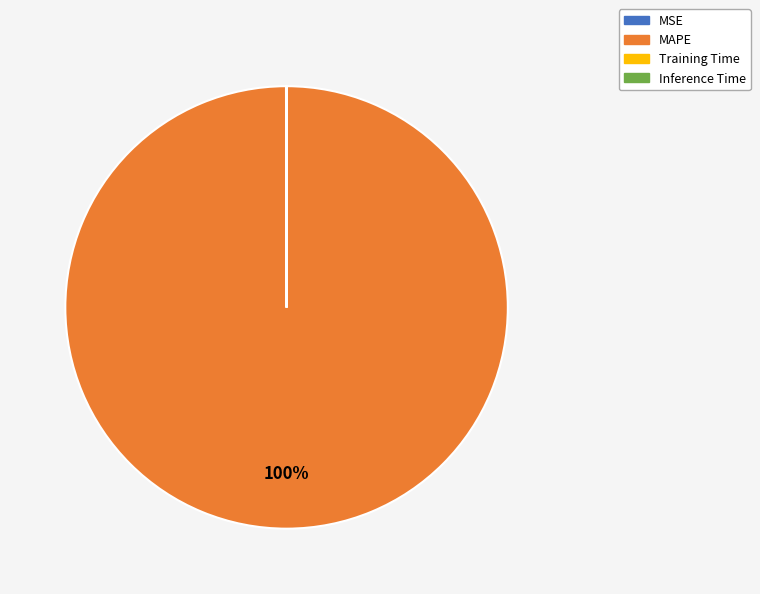

Is there a majority slice in this chart?

Yes